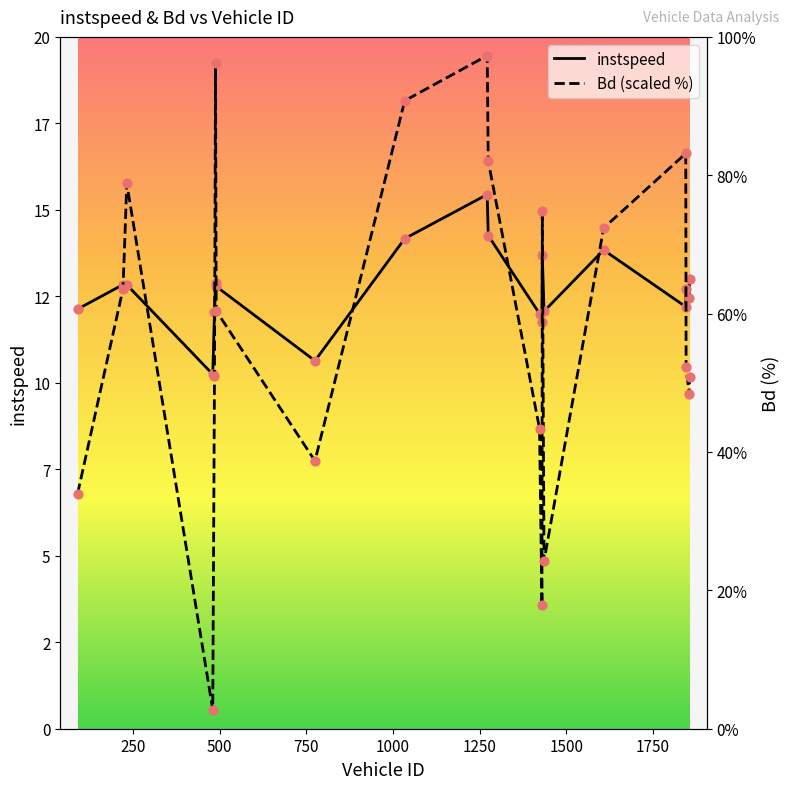

Which series has the widest spread of Y values?

Bd